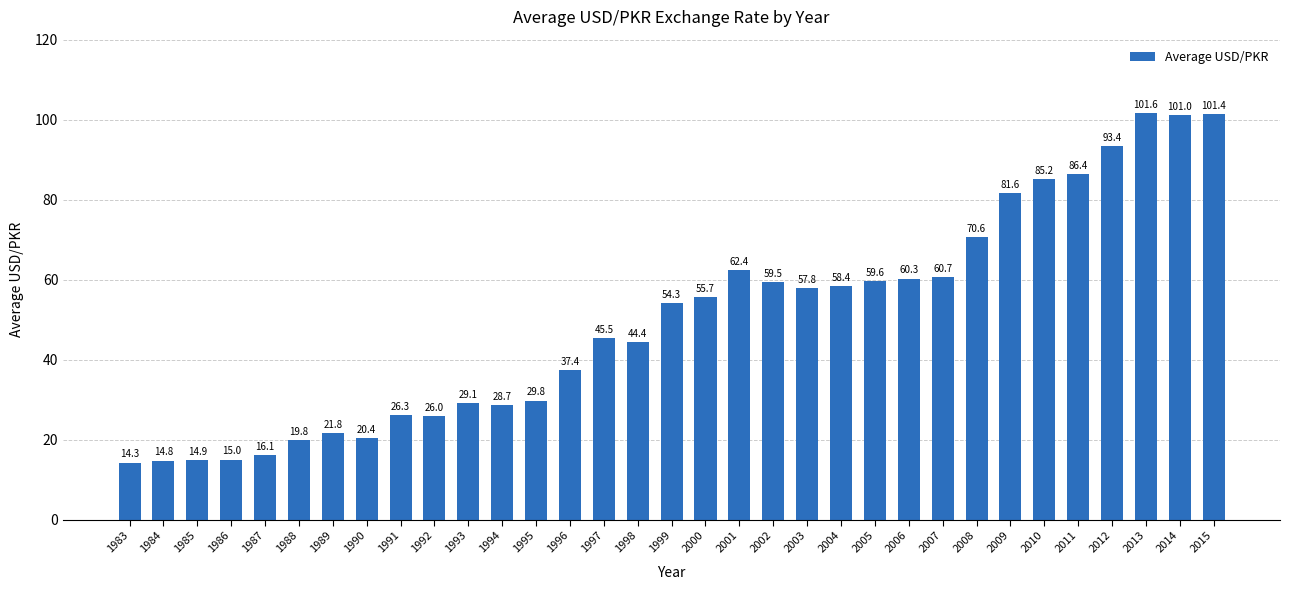

True or false: the data shows 55.7 at 2000.

True